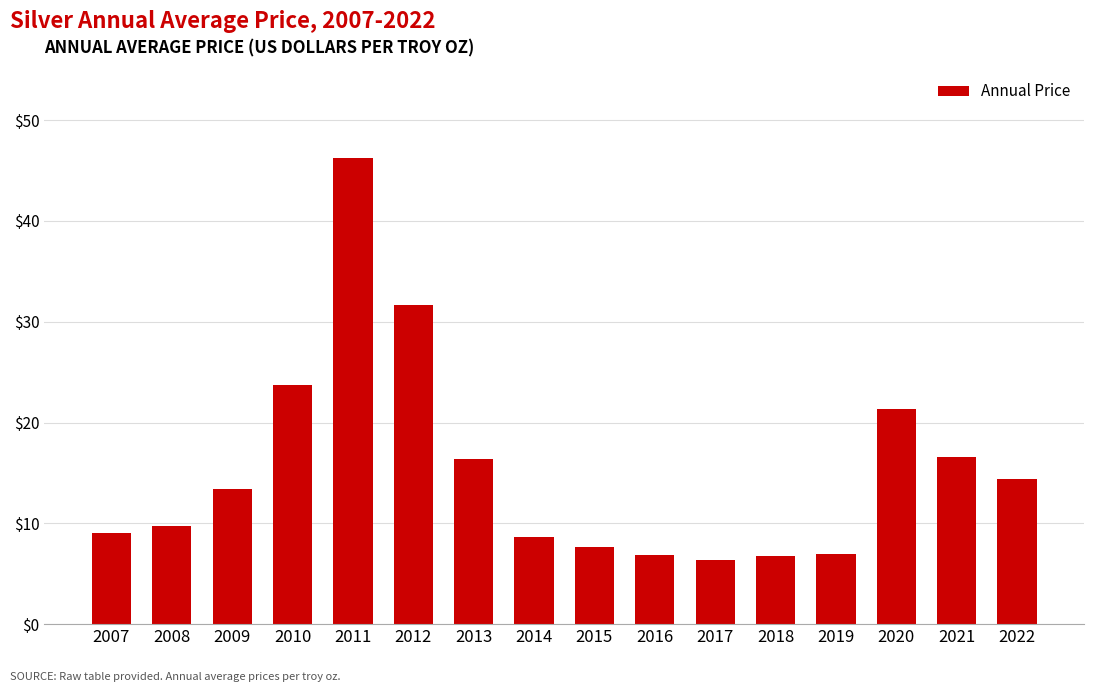

What is the average value?

15.4